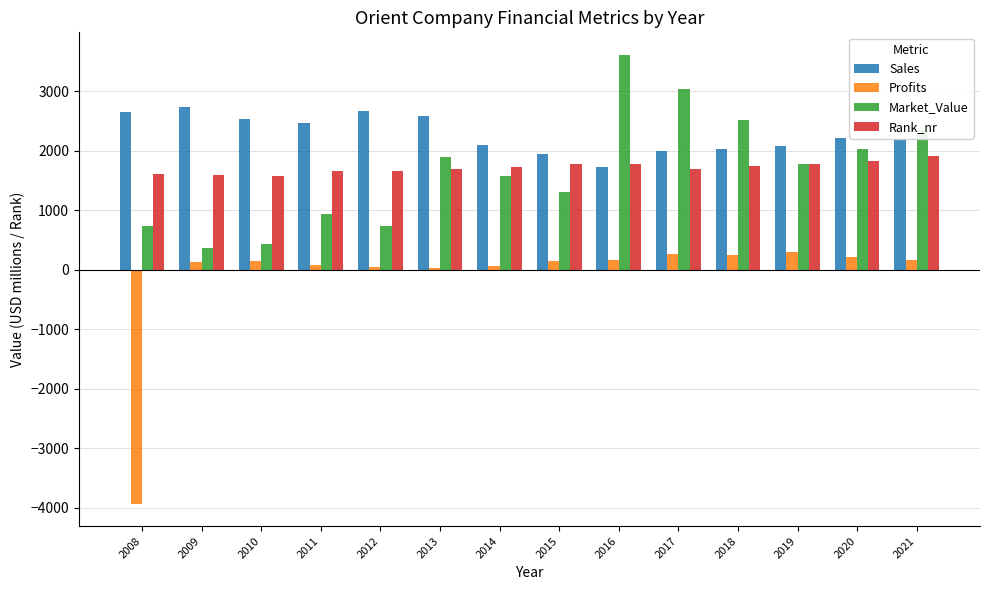

What is the sum of all Market_Value values?

23323.0